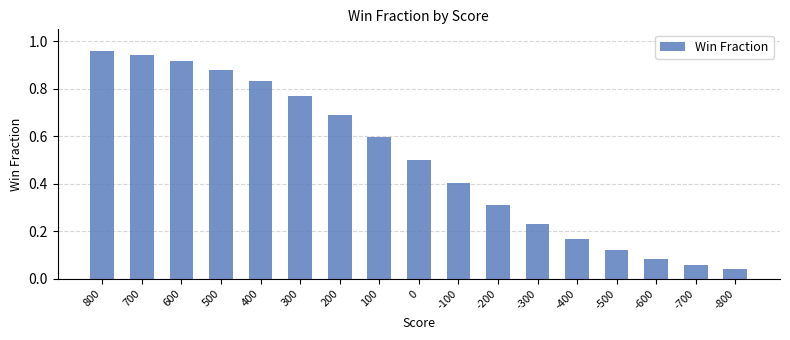

True or false: the data shows 0.1 at -400.

False